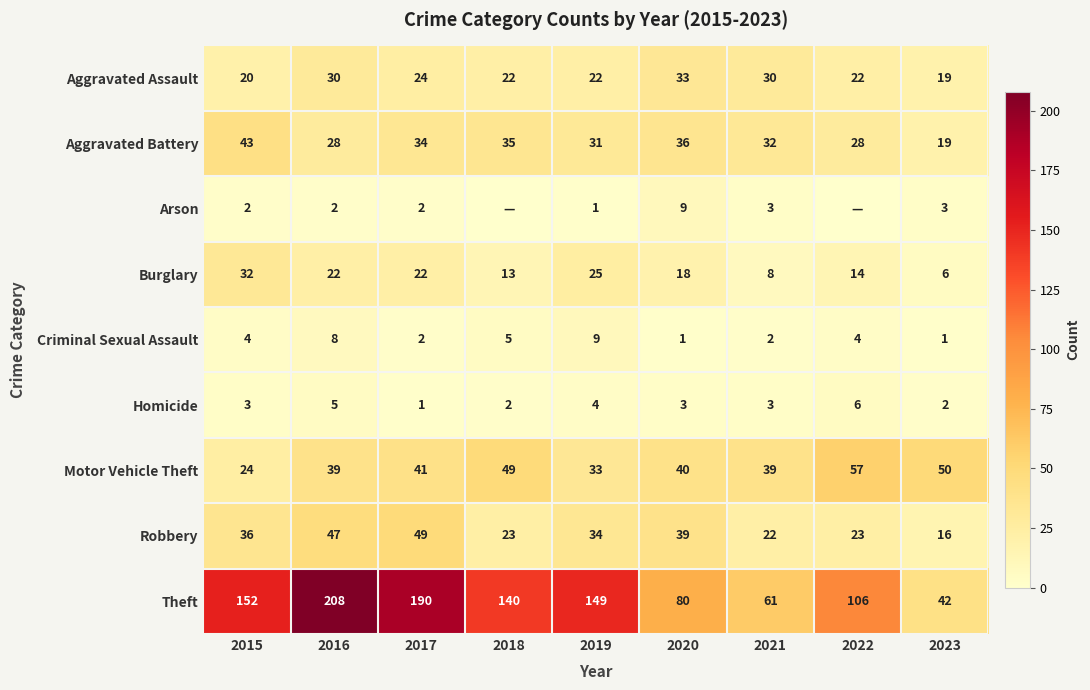

Which category has the lowest value in the Aggravated Assault series?

2023